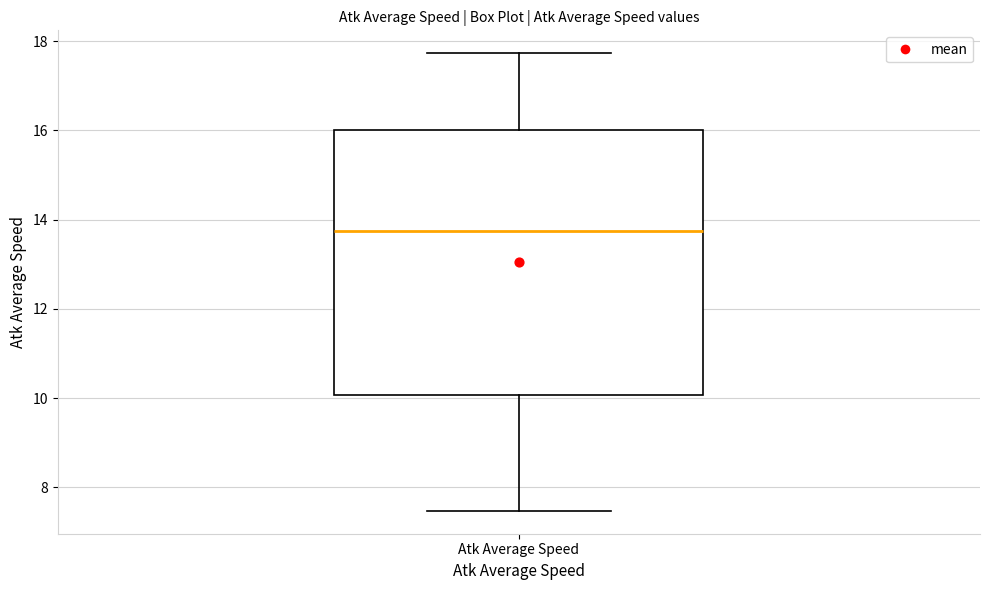

Transcribe this box plot: give where the median line is, the range the box spans, and where the two whiskers end, as read against the y-axis. The values are not printed on the chart, so give them approximately, as read against the axis.

median 13.8, box 10.0 to 16.0, whiskers 7.4 to 17.8